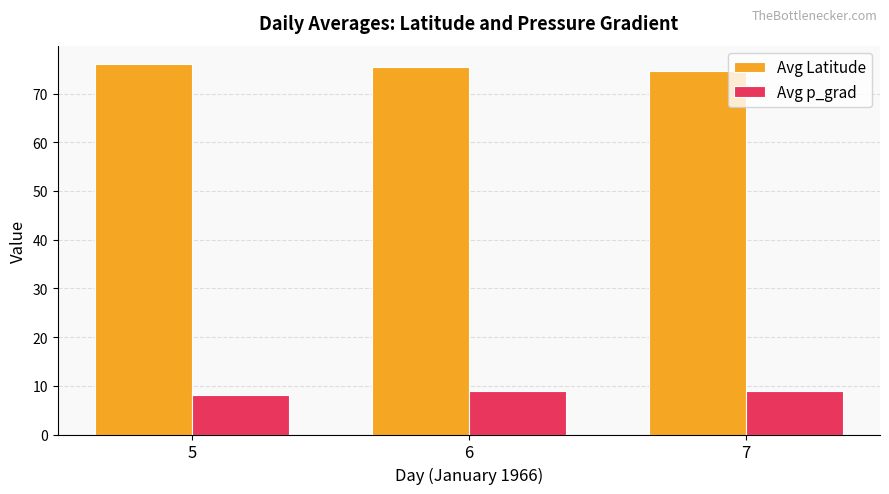

The Avg p_grad series shows 3.9 at 7. True or false?

False